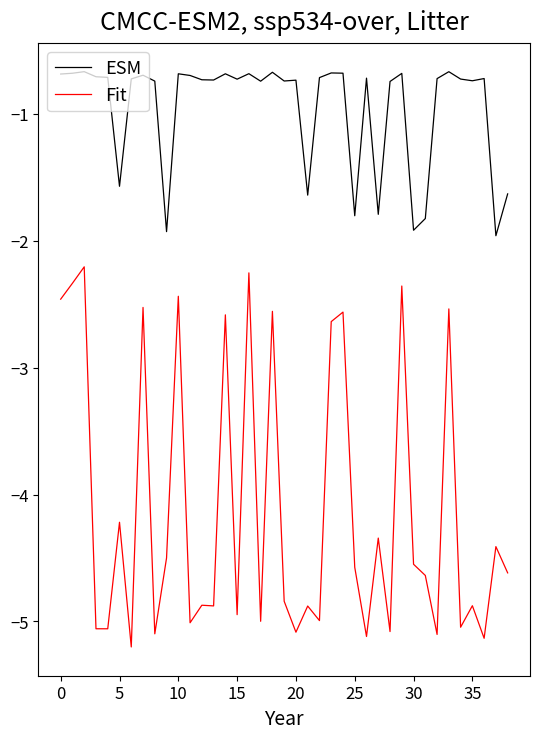

Rank the series by their average value, from lowest to highest.

Fit, ESM